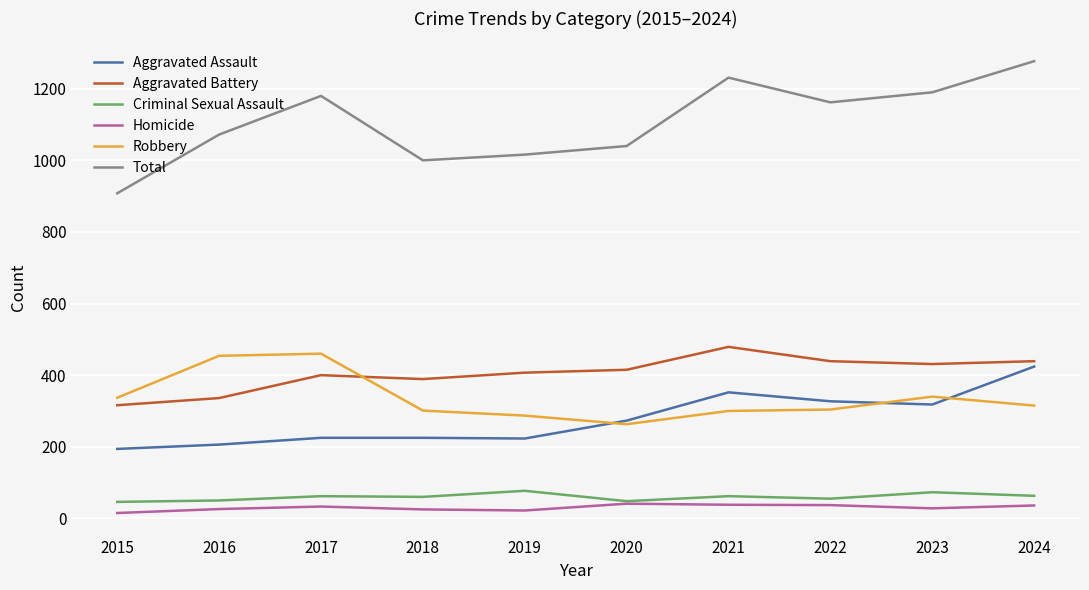

What is the maximum value shown in the chart?

1277